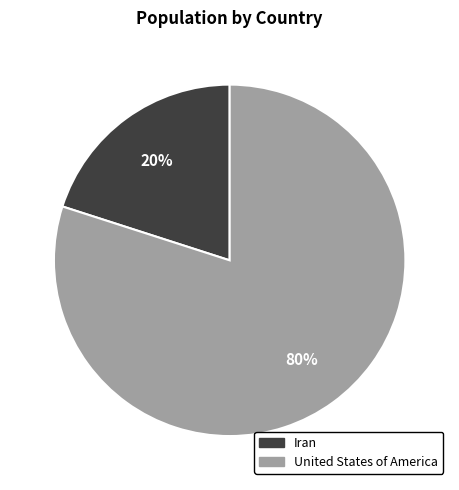

To the nearest percent, what portion does United States of America represent?

80%